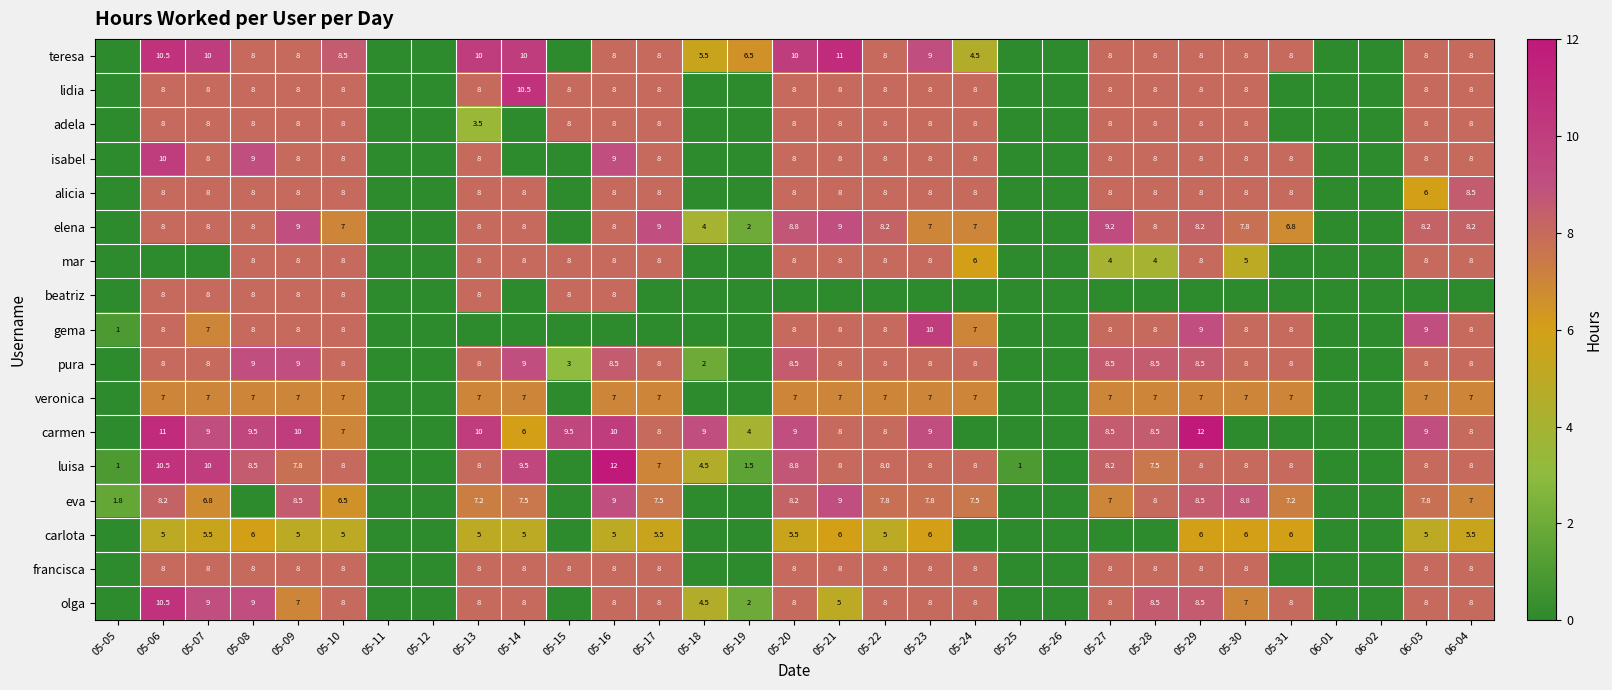

Is it true that luisa equals 13.9 at 05-10?

False